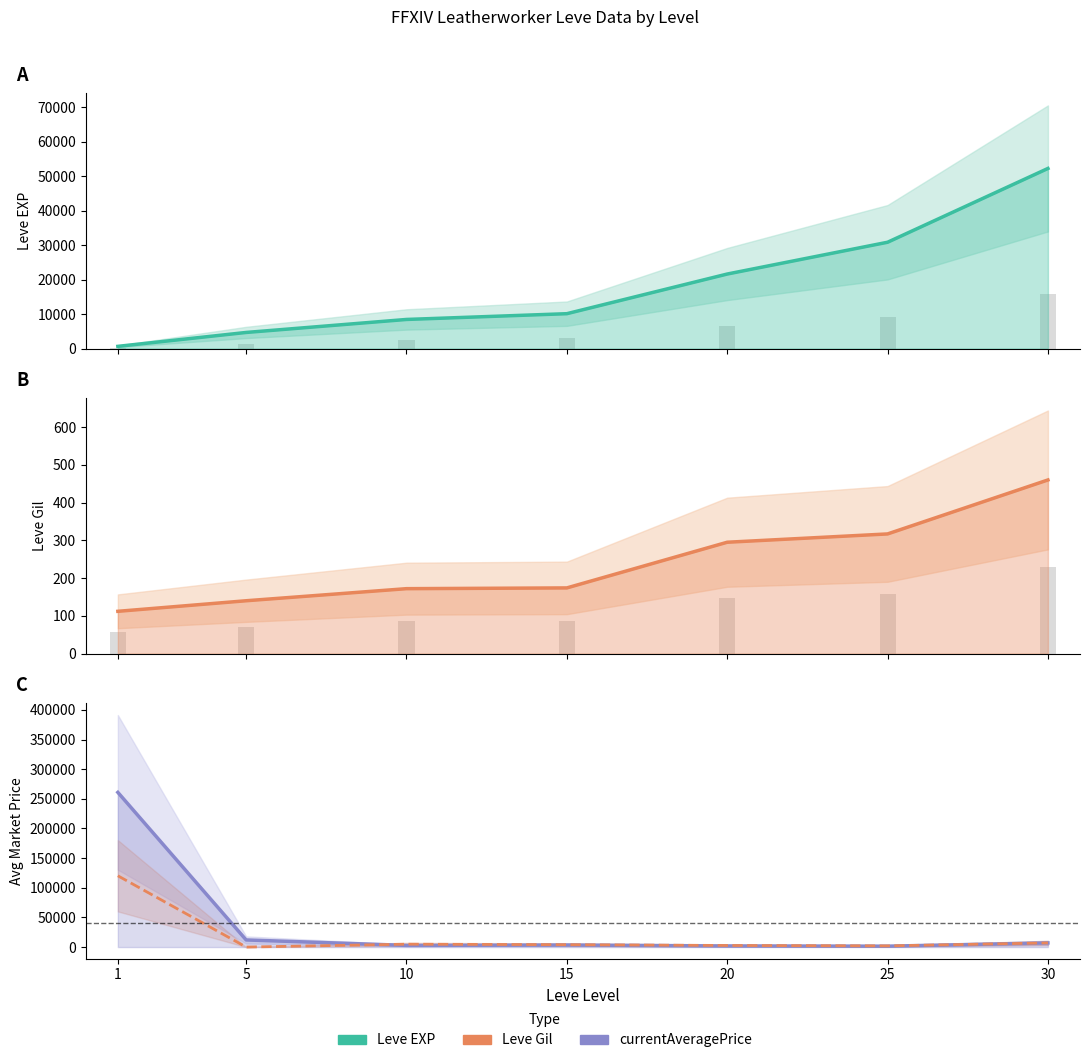

Reading left to right, transcribe all the data shown in this chart.

Leve EXP: 630	4660	8430	10100	21600	30820	52220
Leve Gil: 112	140	172	174	295	317	460
currentAveragePrice: 260884	12028	2825	3500	1873	1500	7000
currentAveragePriceHQ: 120228	0	4850	4000	2687	2000	7000